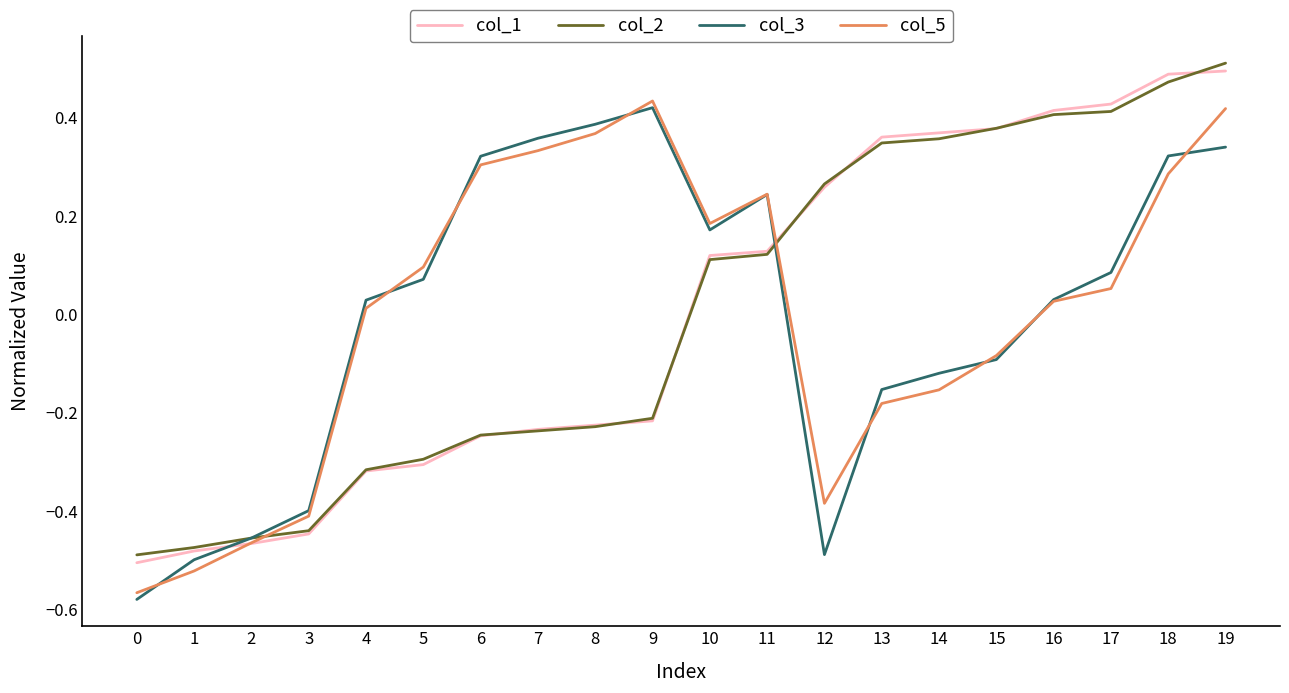

What are all the series names shown in the legend?

col_1, col_2, col_3, col_5